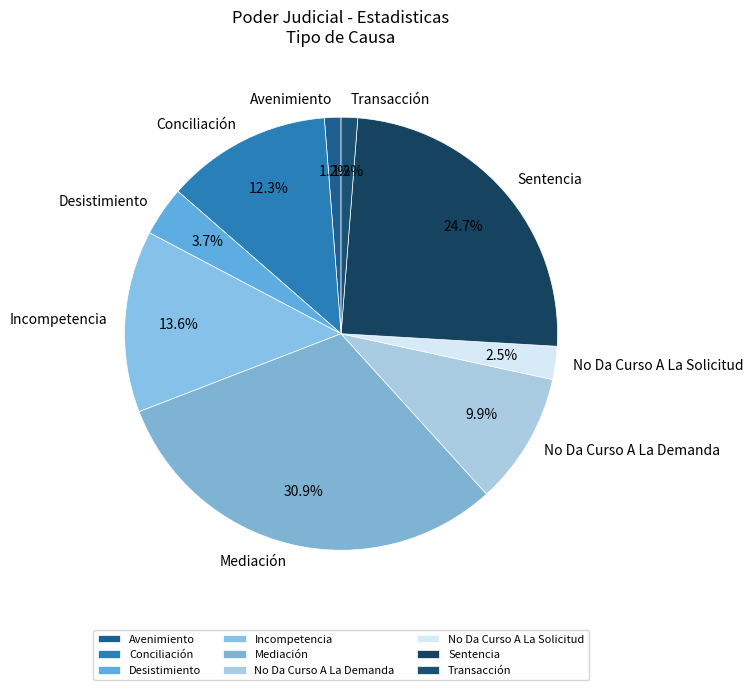

True or false: No Da Curso A La Demanda accounts for 1% of the total.

False